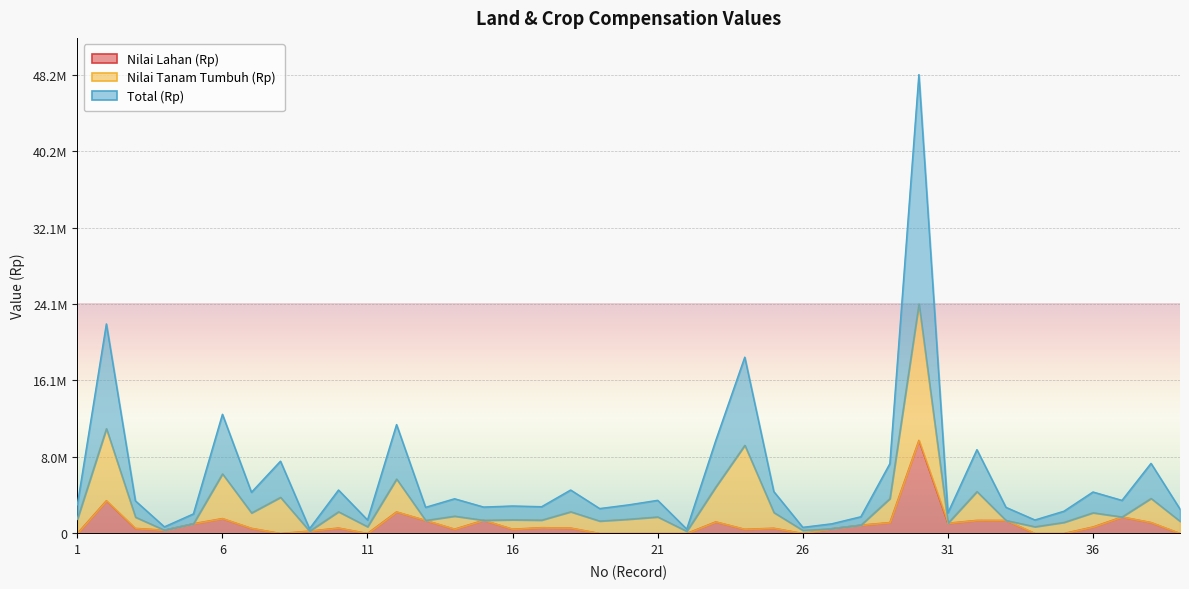

What is the maximum value for Total (Rp)?

48214000